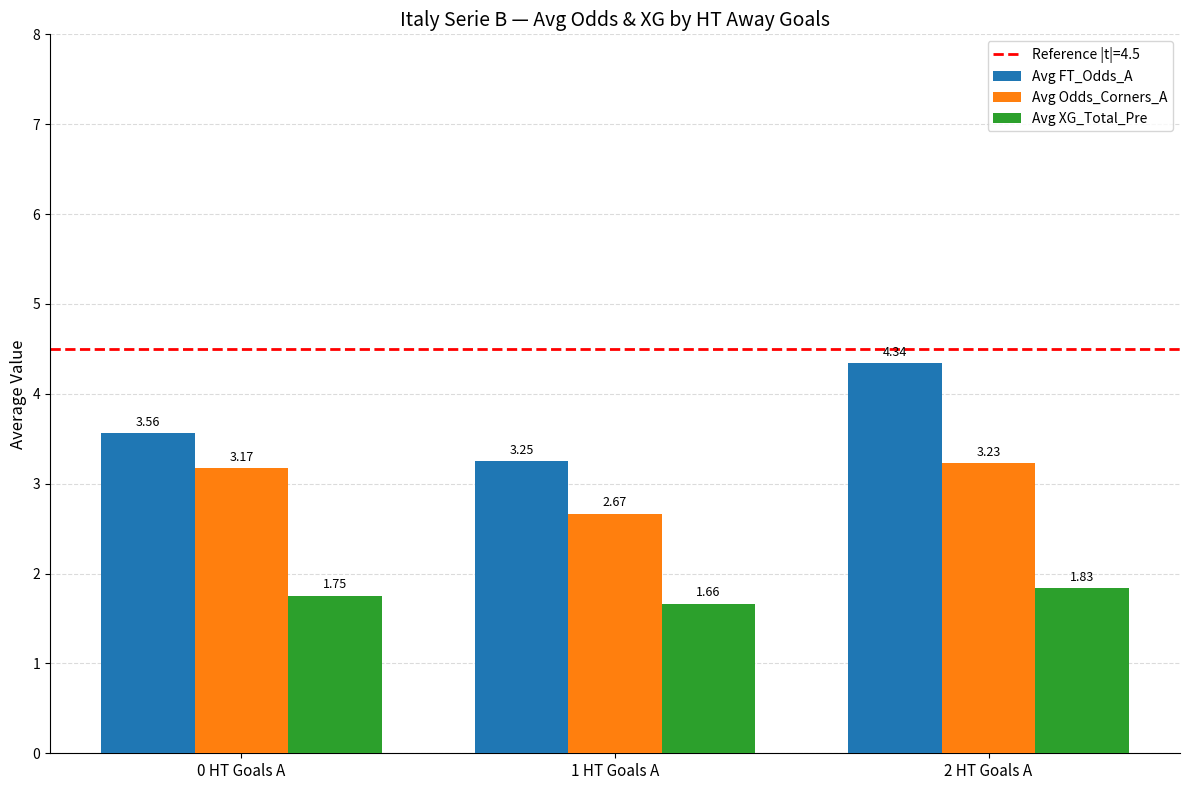

Rank the series at 0 HT Goals A from highest to lowest value.

Avg FT_Odds_A, Avg Odds_Corners_A, Avg XG_Total_Pre